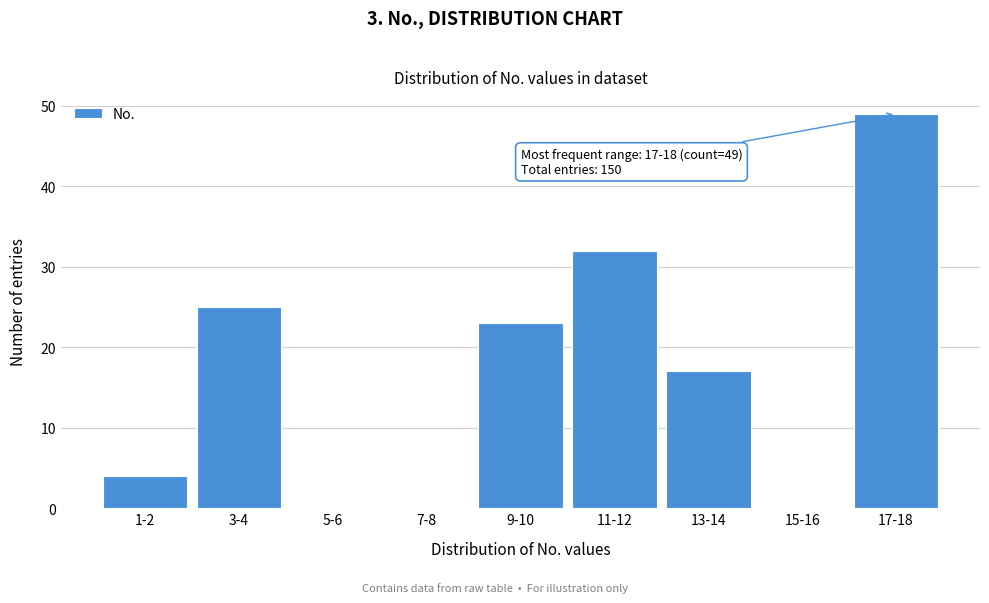

Reading left to right, extract all data points from this chart.

1-2=4	3-4=25	5-6=0	7-8=0	9-10=23	11-12=32	13-14=17	15-16=0	17-18=49